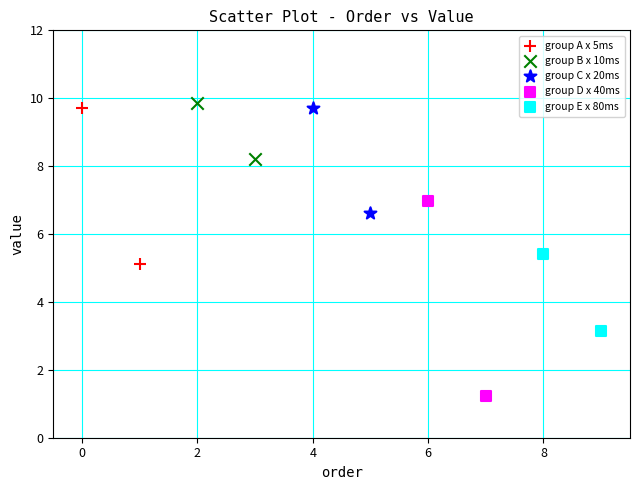

What are all the series names shown in the legend?

group A x 5ms, group B x 10ms, group C x 20ms, group D x 40ms, group E x 80ms